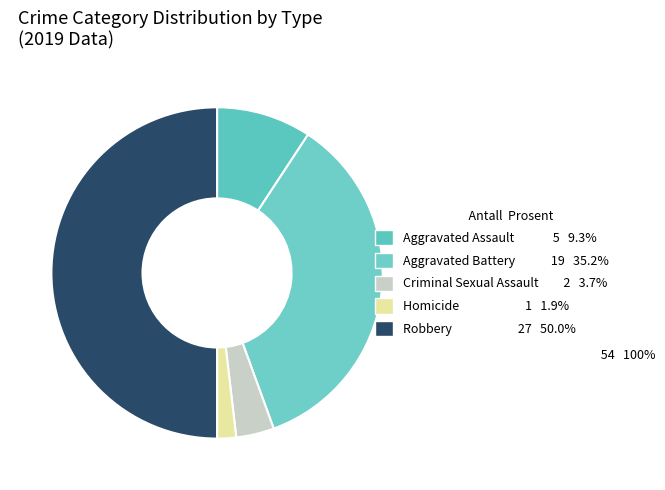

To the nearest percent, what portion does Aggravated Battery represent?

35%